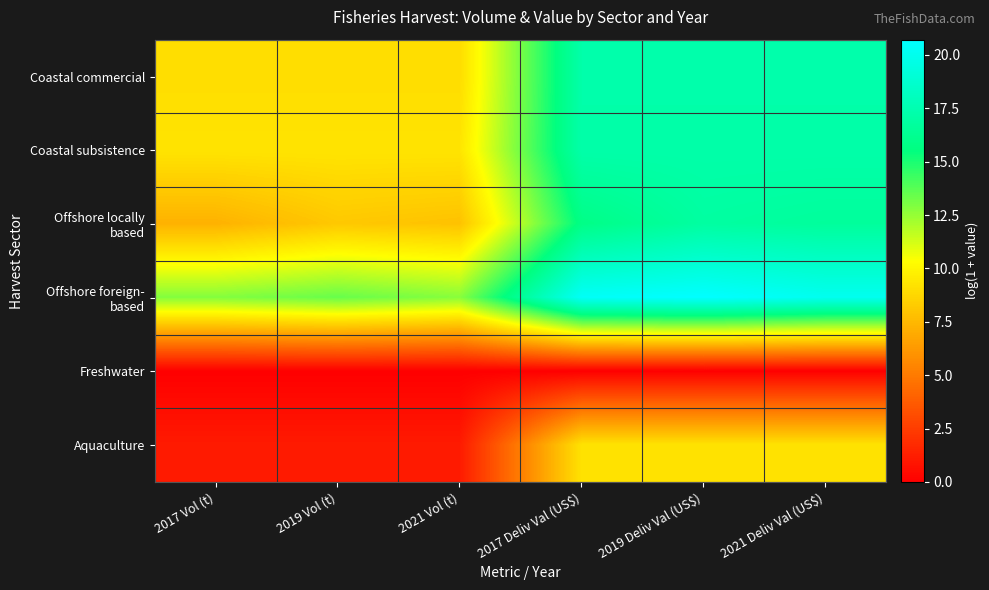

How many distinct data groups are displayed?

6